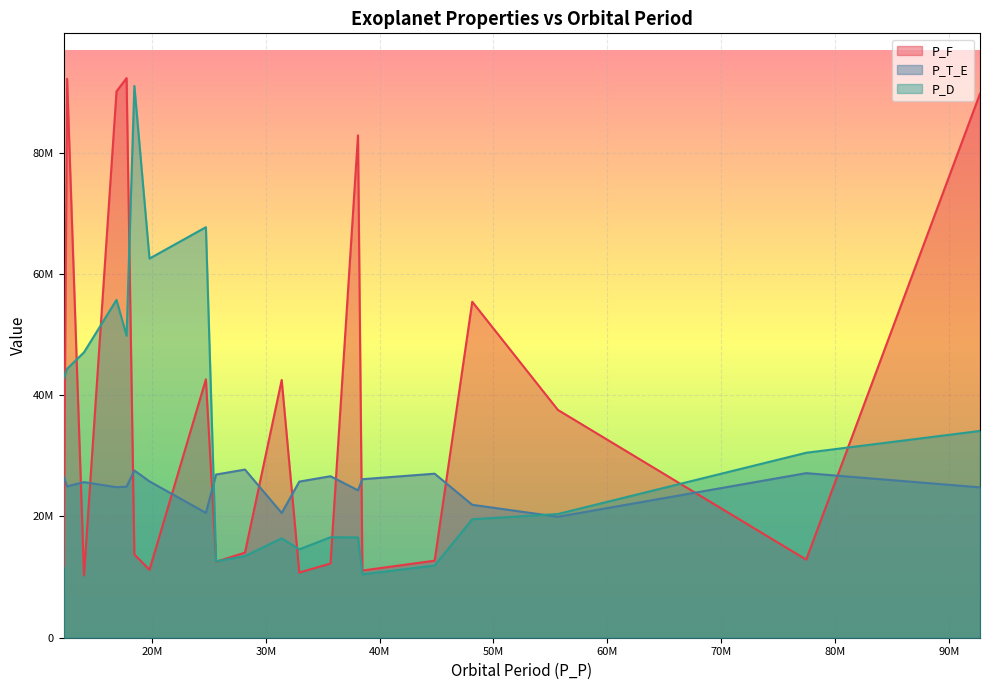

Which series has the widest spread of values?

P_F